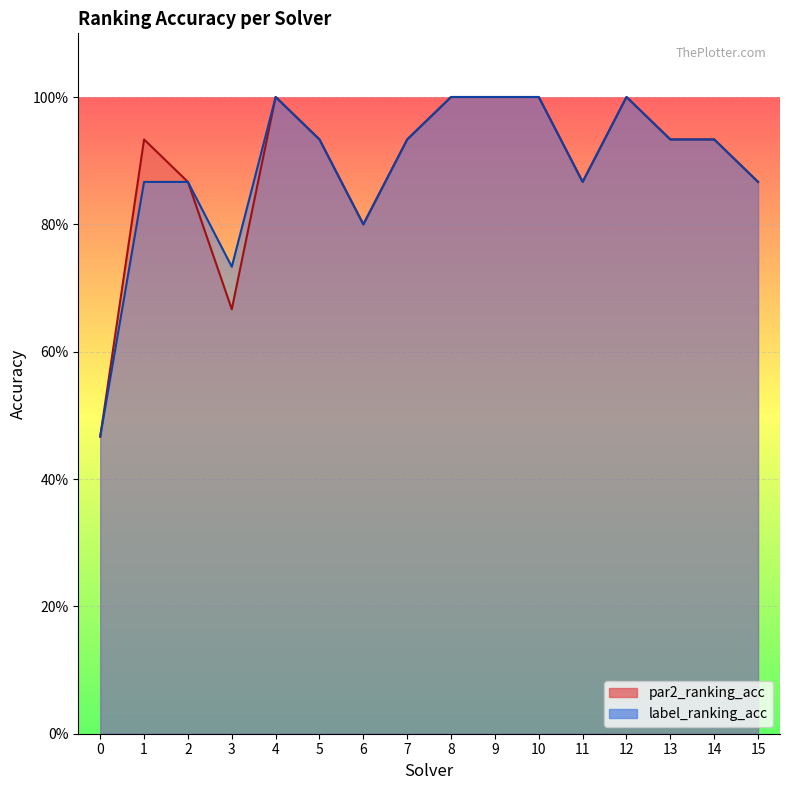

True or false: label_ranking_acc and par2_ranking_acc cross at least once.

False